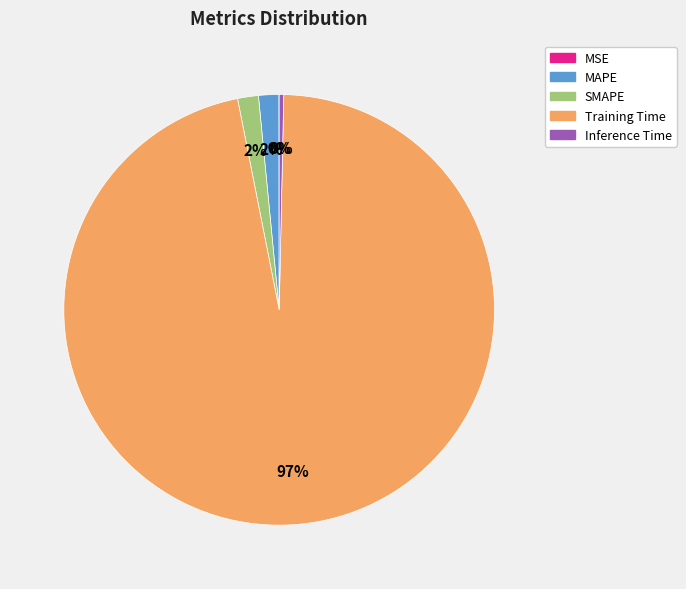

Which slice is the largest?

Training Time